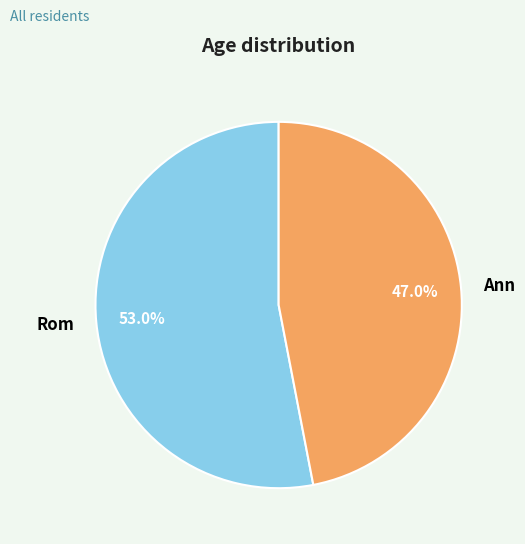

Does any single category account for the majority?

Yes